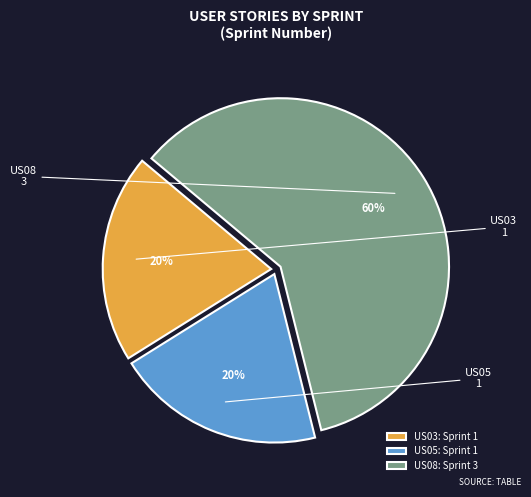

To the nearest percent, what portion does US08 represent?

60%